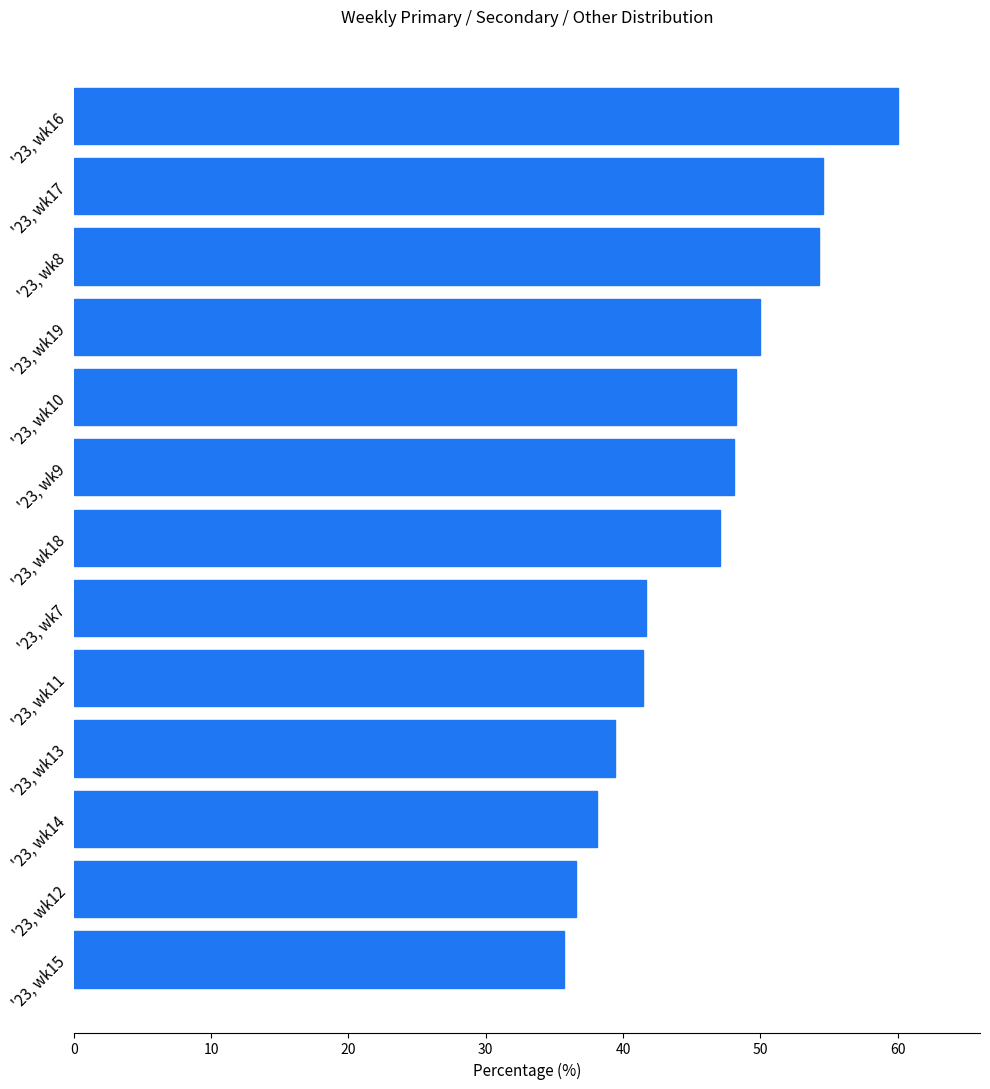

List the labels in order of value, smallest first.

'23, wk15, '23, wk12, '23, wk14, '23, wk13, '23, wk11, '23, wk7, '23, wk18, '23, wk9, '23, wk10, '23, wk19, '23, wk8, '23, wk17, '23, wk16